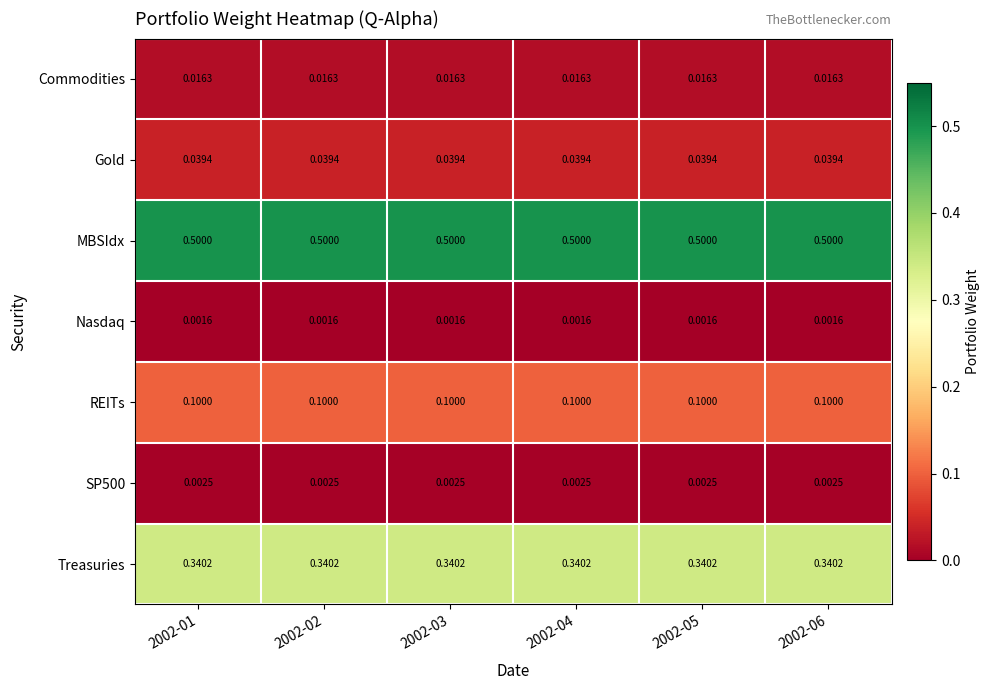

Is the value of MBSIdx at 2002-04 greater than the value of REITs at 2002-03?

Yes